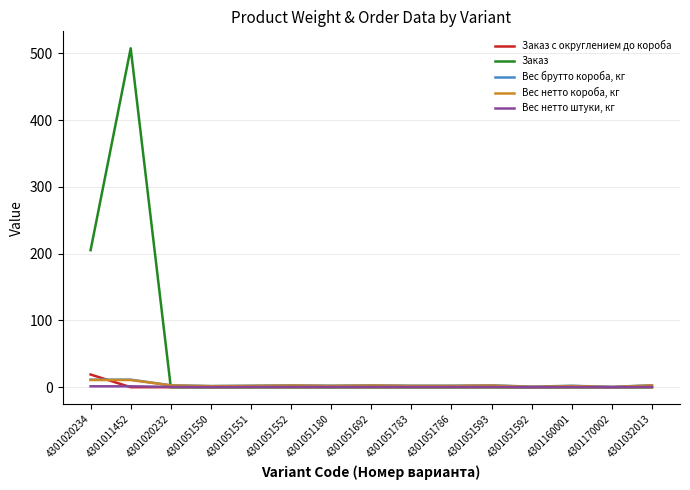

What is the sum of the Вес брутто короба, кг values at 4301051180 and 4301051692?

5.0